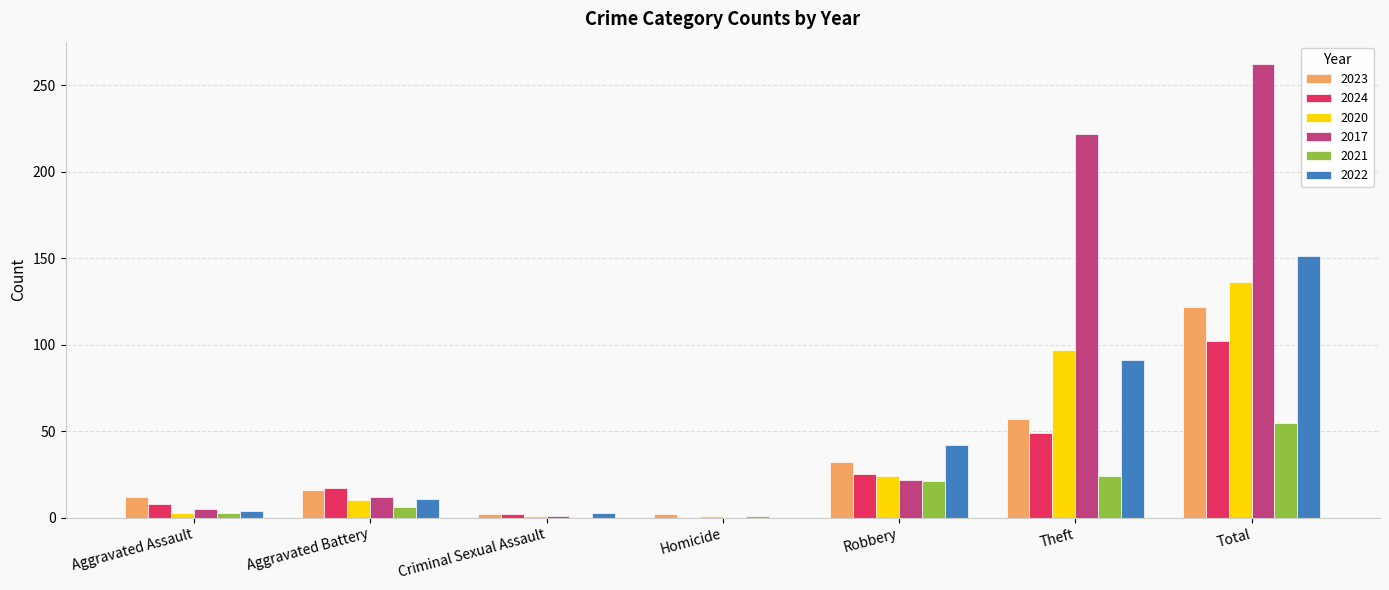

Between Robbery and Total, which series saw the biggest shift?

2017